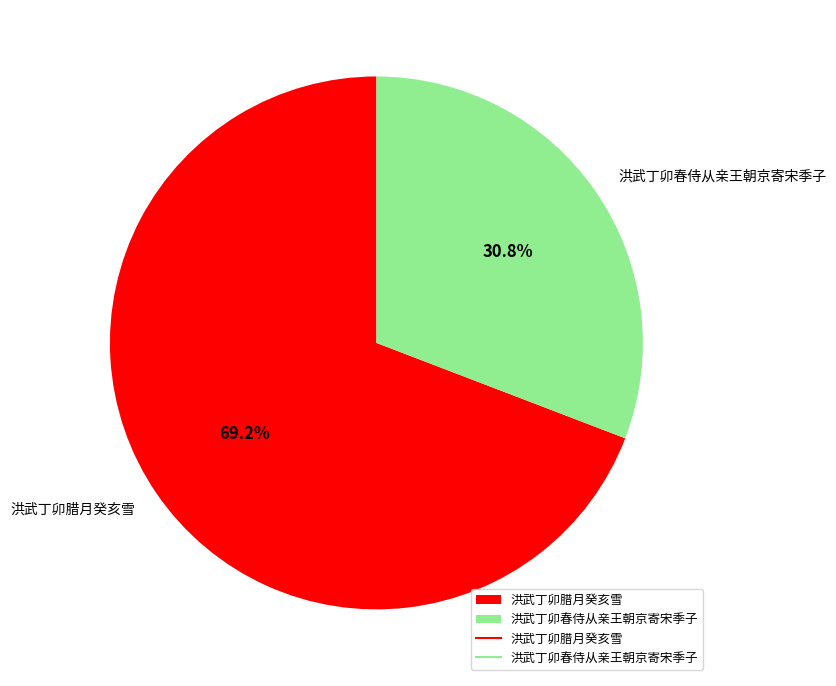

Rank the categories by value from lowest to highest.

洪武丁卯春侍从亲王朝京寄宋季子, 洪武丁卯腊月癸亥雪